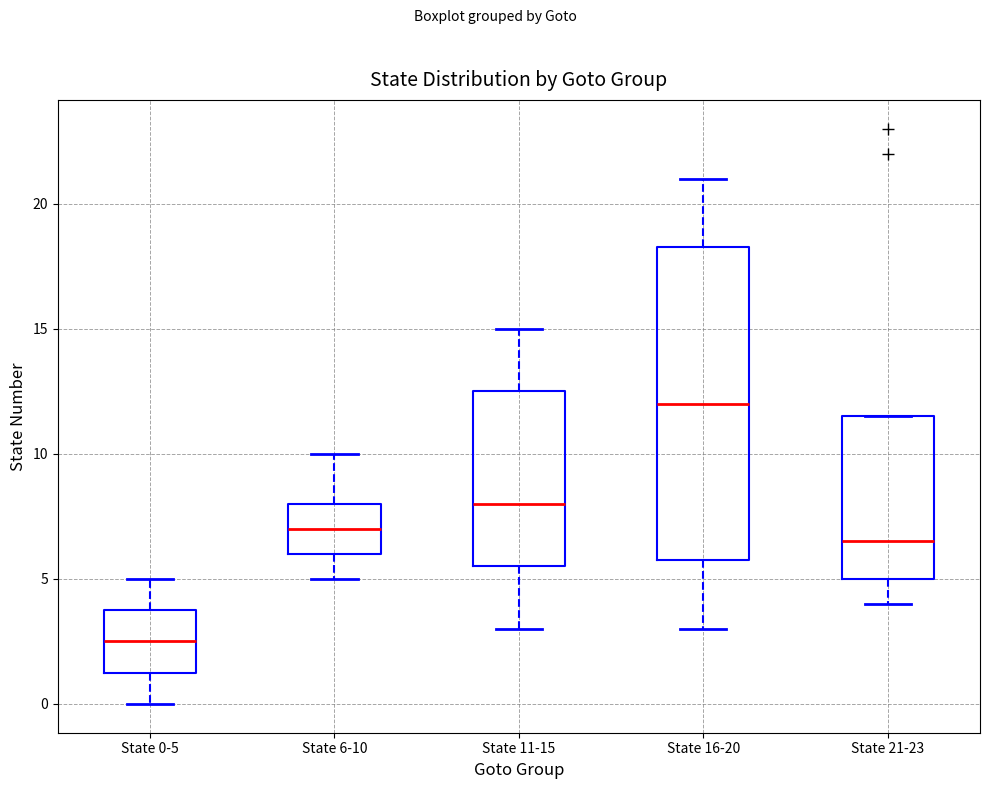

Reading left to right, read every box against the y-axis: the position of its median line, the range the box covers, and the ends of its whiskers. The values are not printed on the chart, so give them approximately, as read against the axis.

State 0-5: median 2.5, box 1.5 to 4.0, whiskers 0.0 to 5.0
State 6-10: median 7.0, box 6.0 to 8.0, whiskers 5.0 to 10.0
State 11-15: median 8.0, box 5.5 to 12.5, whiskers 3.0 to 15.0
State 16-20: median 12.0, box 6.0 to 18.5, whiskers 3.0 to 21.0
State 21-23: median 6.5, box 5.0 to 11.5, whiskers 4.0 to 11.5